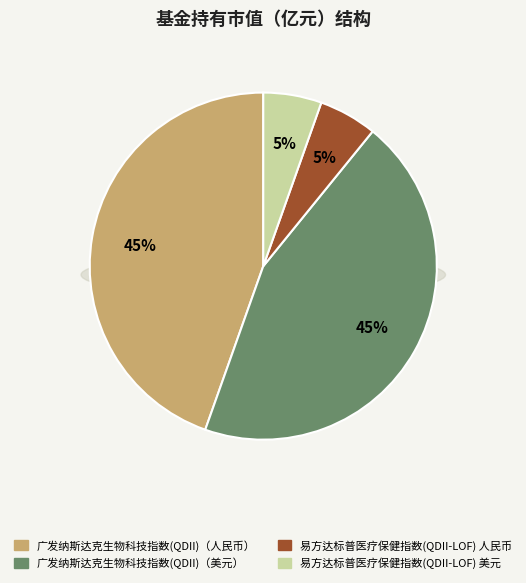

Which slice is the largest?

广发纳斯达克生物科技指数(QDII)（人民币）